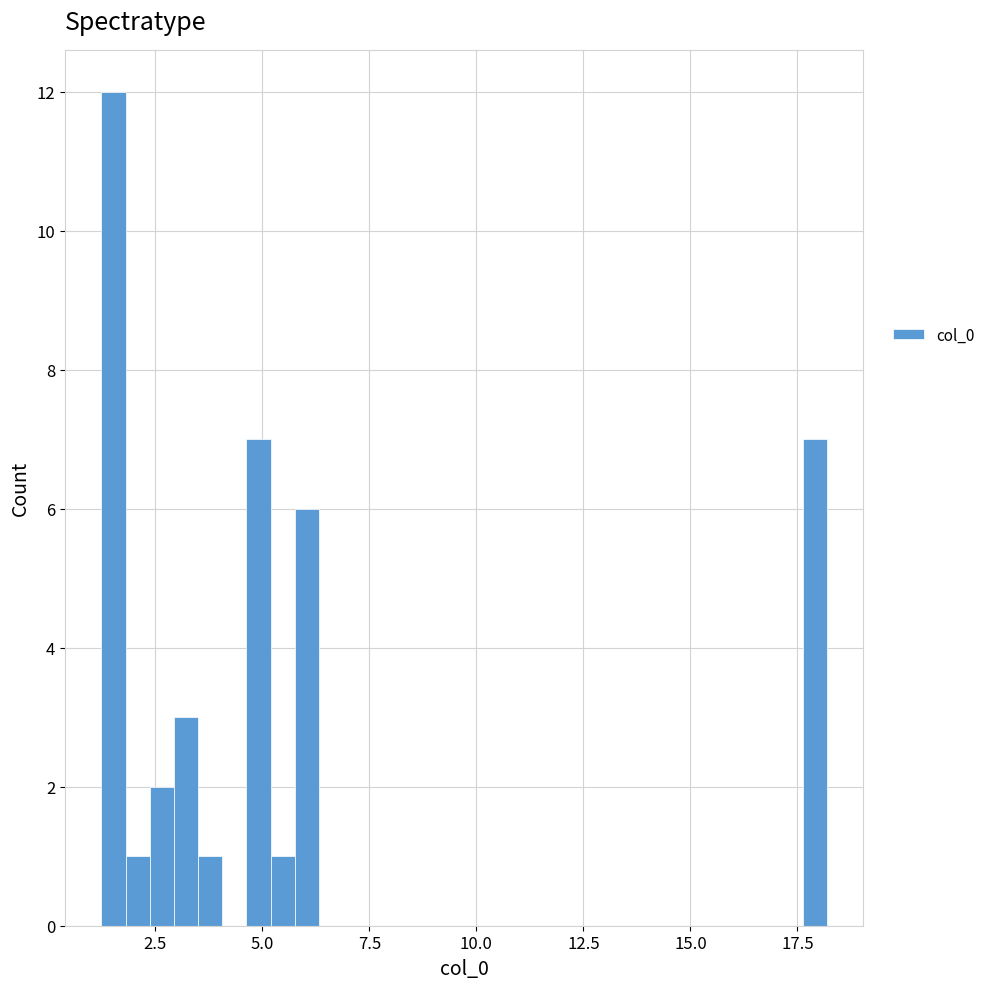

Read against the x-axis, roughly where is the centre of the tallest bar?

1.5